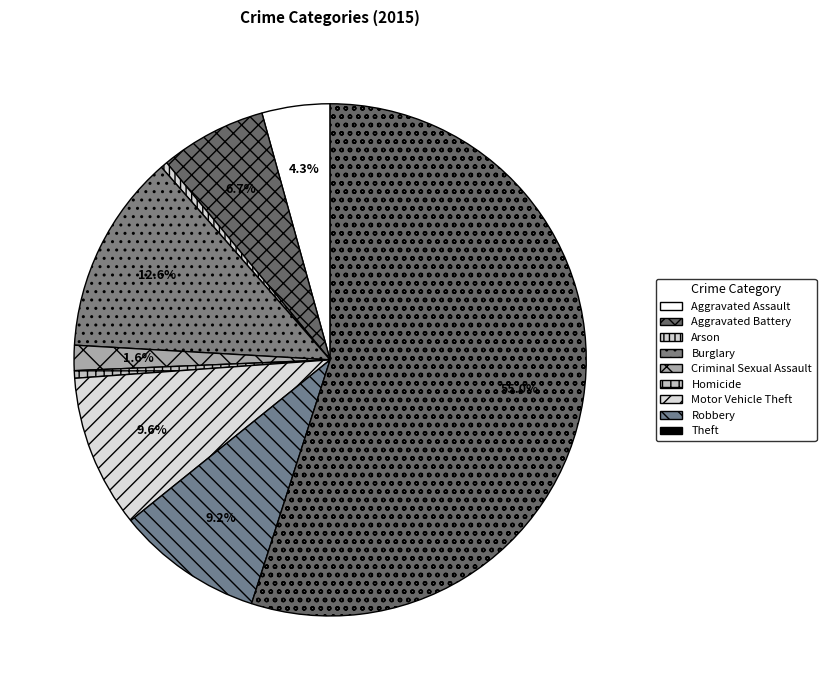

Is it true that Theft is 63% of the pie?

False